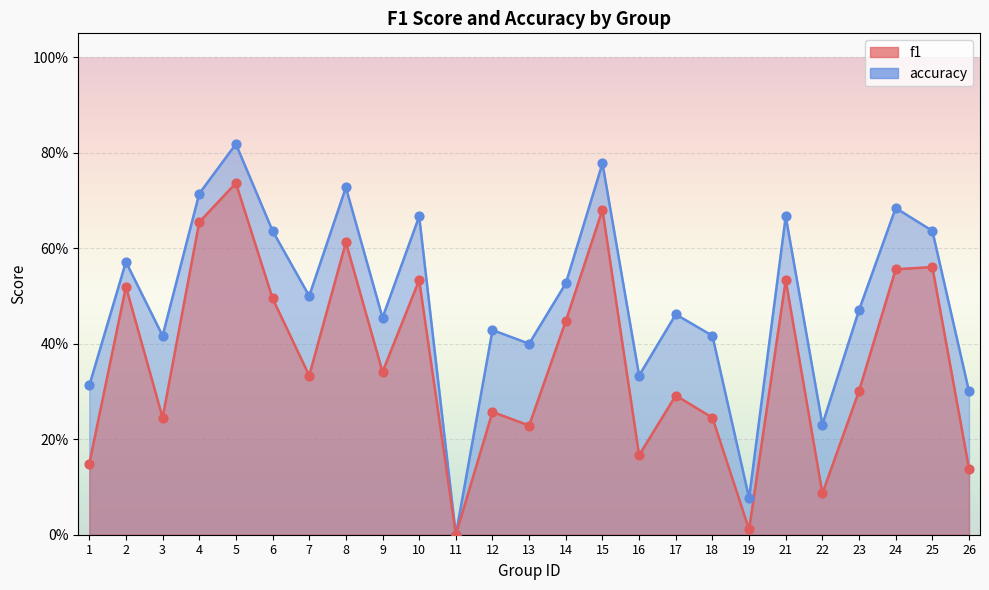

Which series contains the lowest Y value?

f1